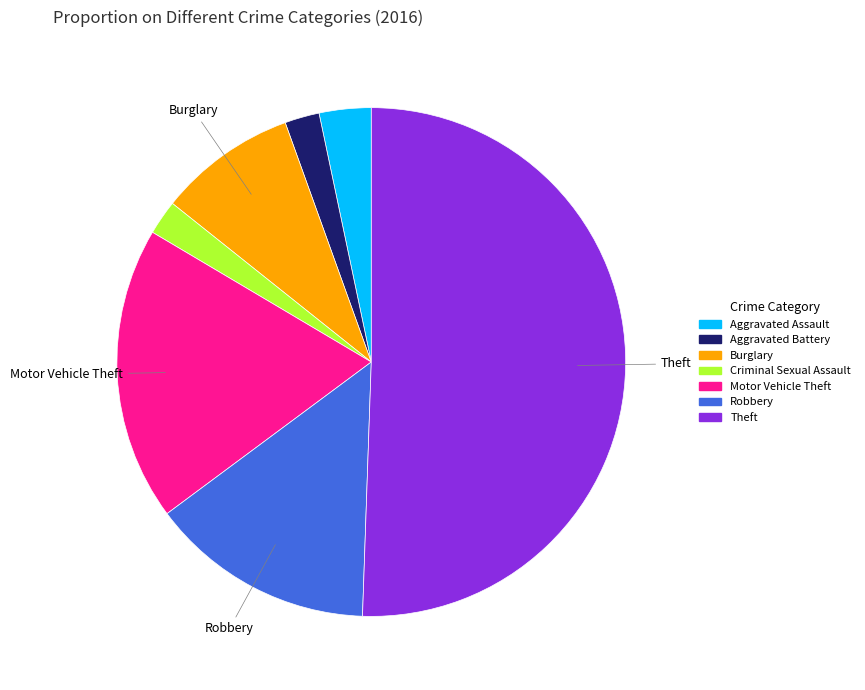

Approximately how many times larger is the value at Theft compared to Aggravated Battery?

23.0